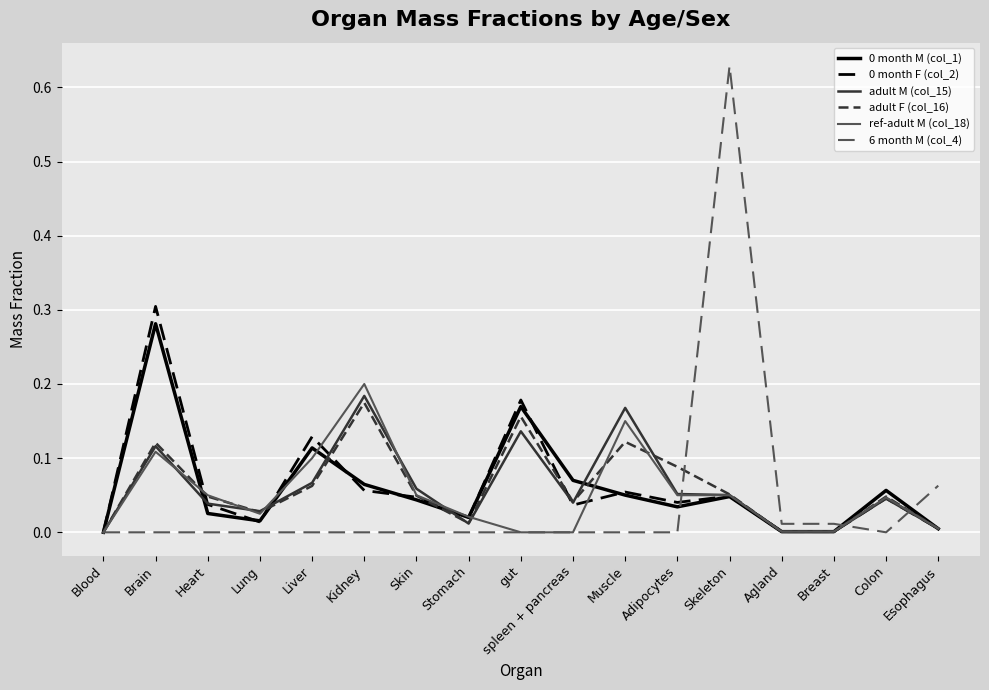

True or false: ref-adult M (col_18) has a value of 0.1 at gut.

False